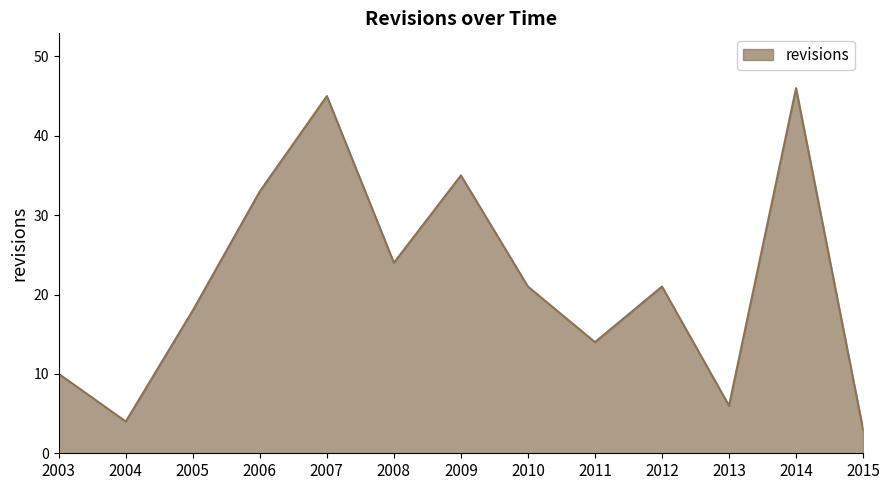

What is the smallest value displayed?

3